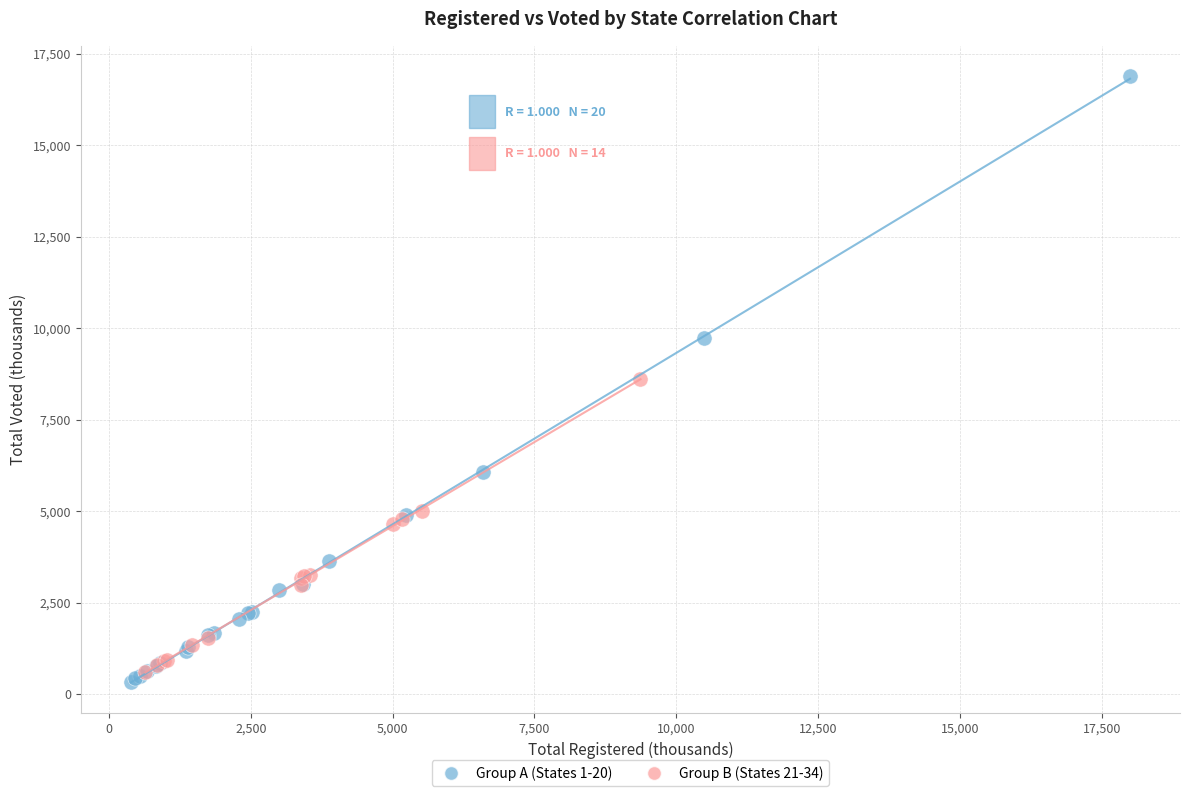

Which series contains the highest Y value?

Group A (States 1-20)